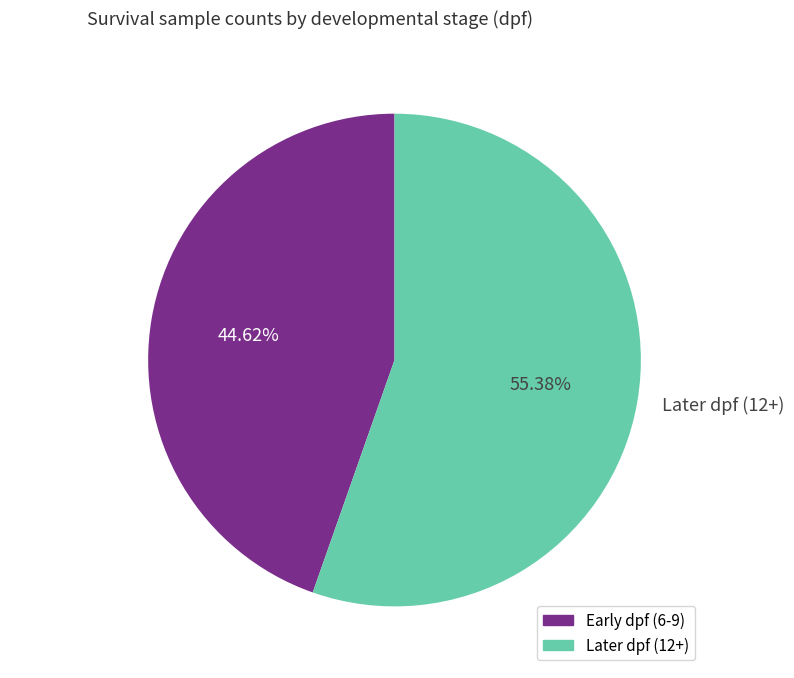

What is the ratio of the value at Early dpf (6-9) to the value at Later dpf (12+)?

0.8